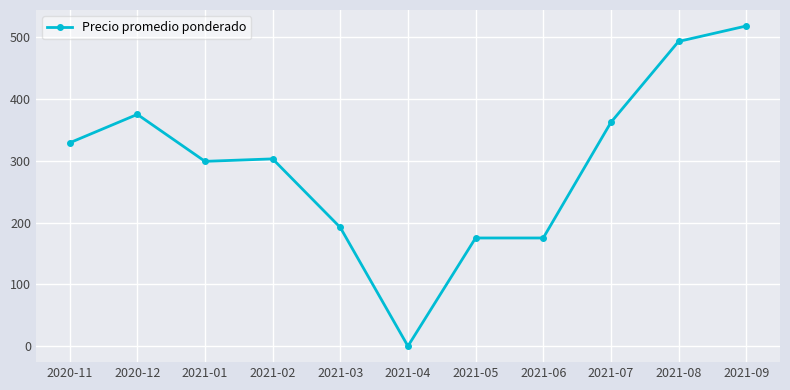

What is the maximum value shown in the chart?

518